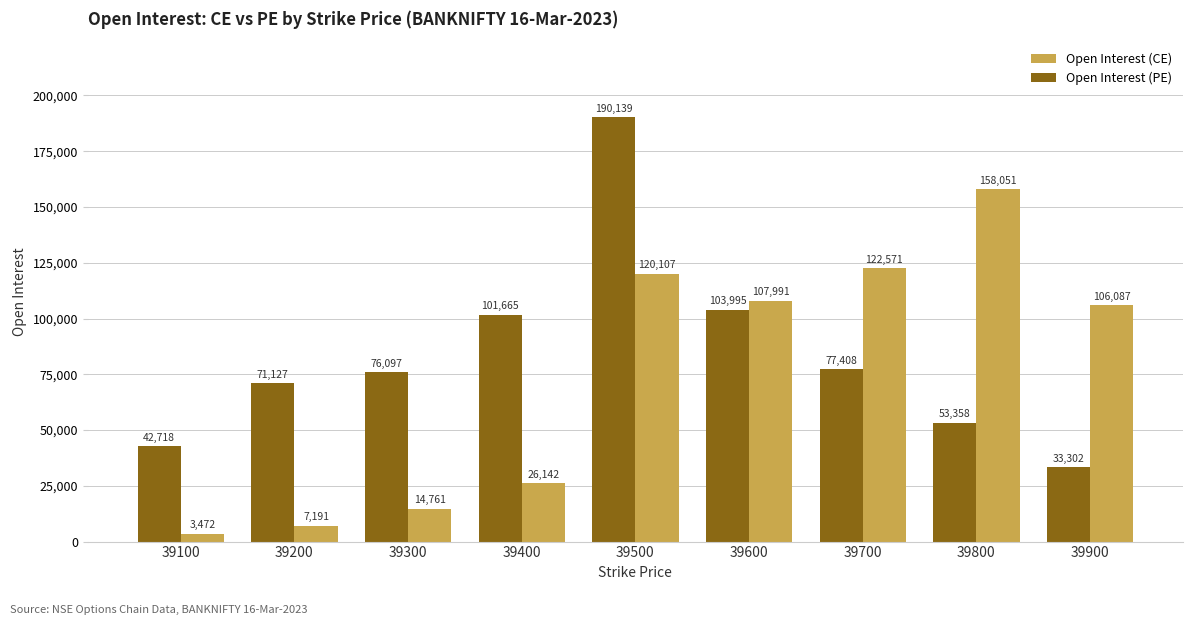

Rank the series by their maximum value, from highest to lowest.

Open Interest (PE), Open Interest (CE)